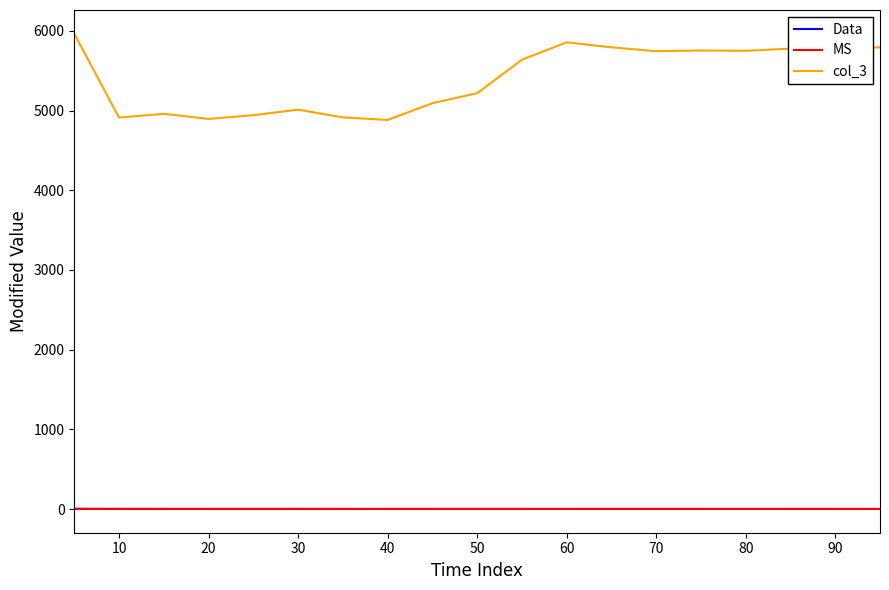

In Data, how many points are lower than both neighbors (excluding endpoints)?

2